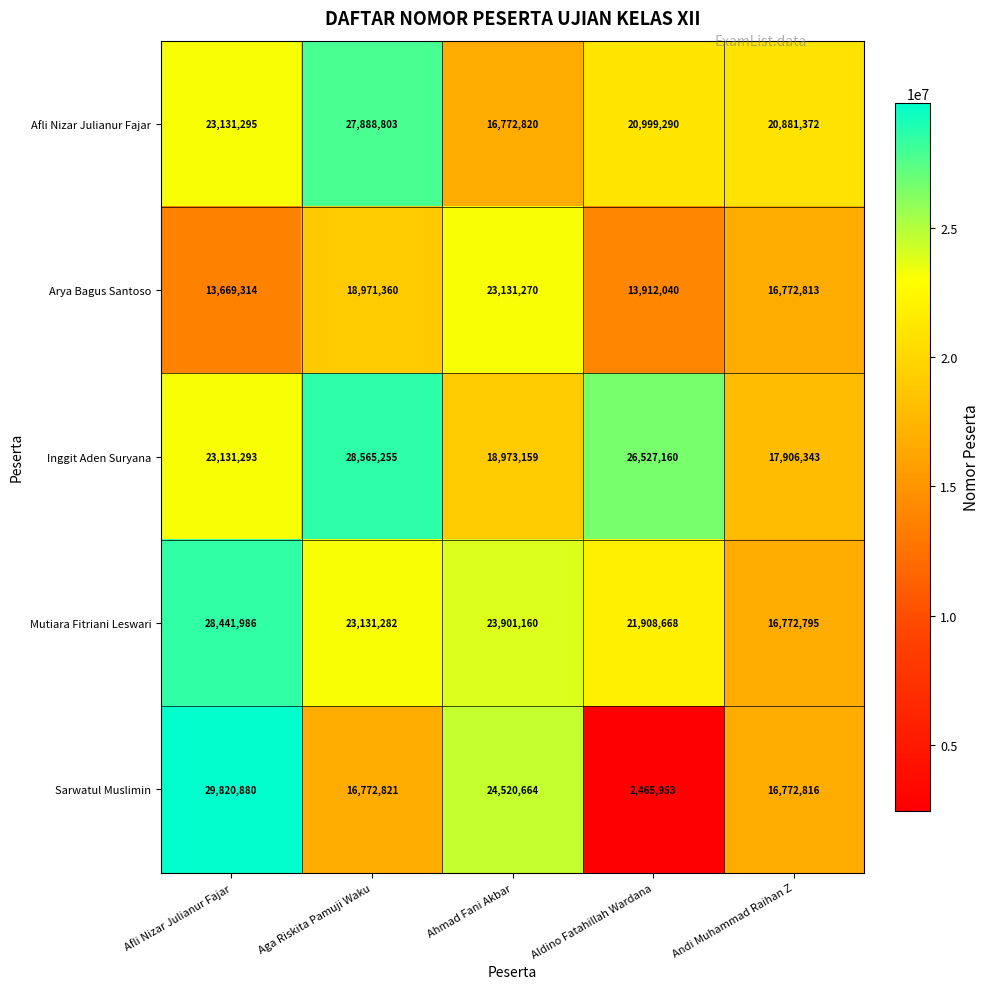

Rank the series by their maximum value, from lowest to highest.

Arya Bagus Santoso, Afli Nizar Julianur Fajar, Mutiara Fitriani Leswari, Inggit Aden Suryana, Sarwatul Muslimin